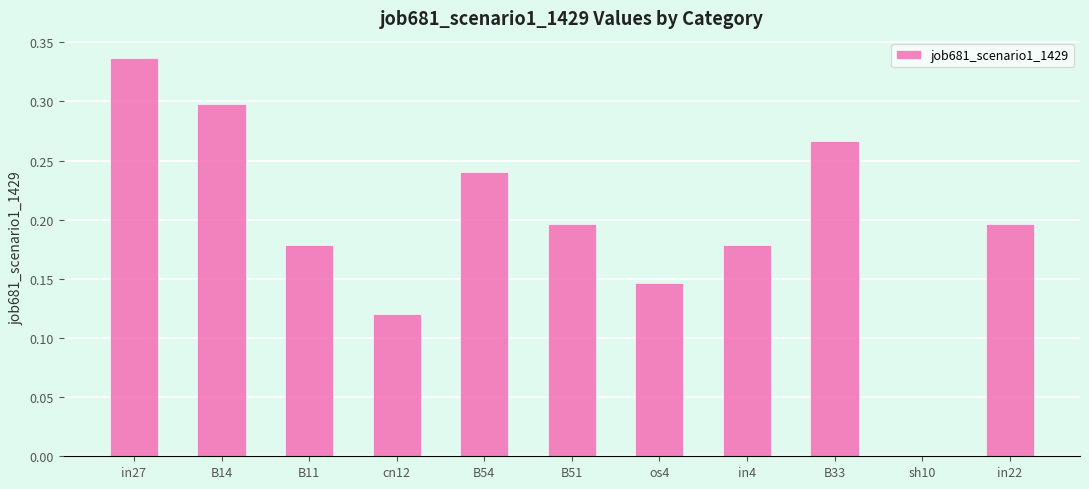

Which label corresponds to the largest value in the chart?

in27